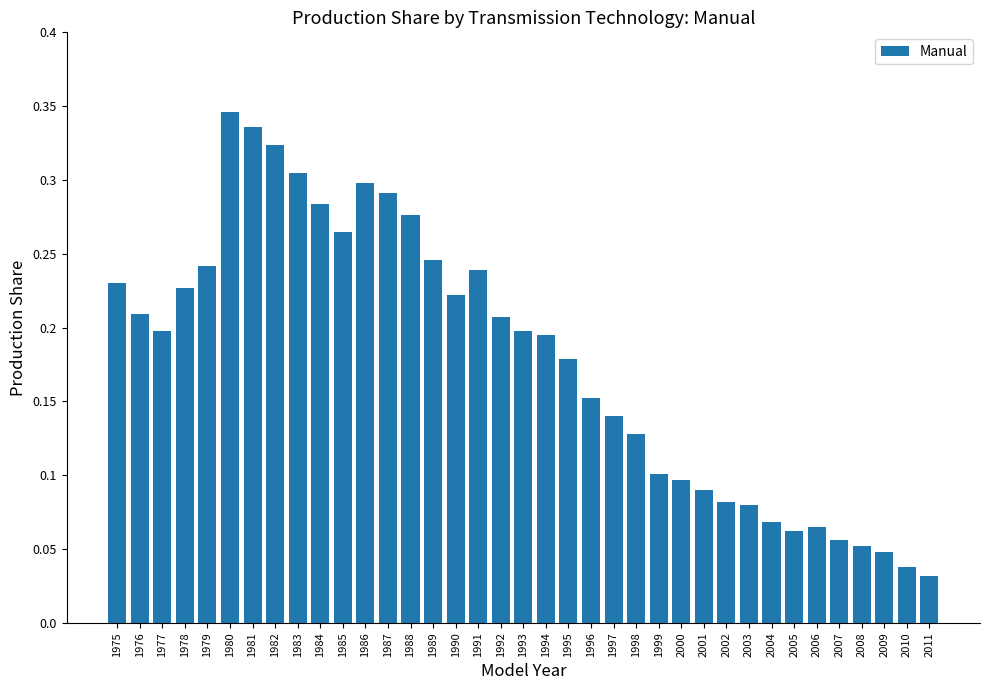

Which label corresponds to the largest value in the chart?

1980